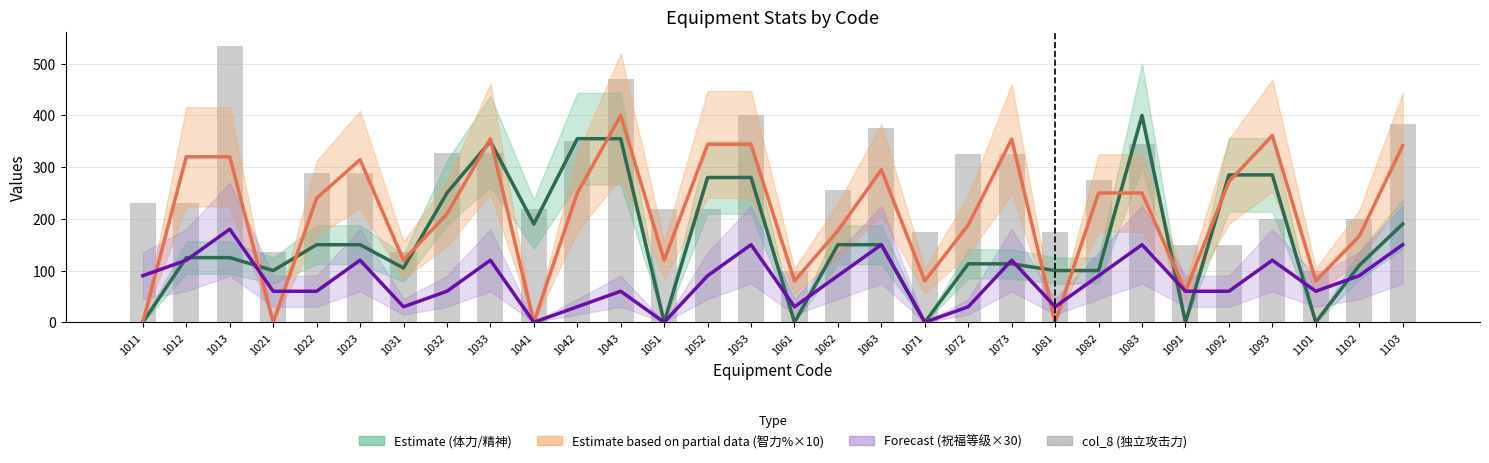

What is the sum of the Estimate partial (智力%×10) values at 1101 and 1052?

424.0